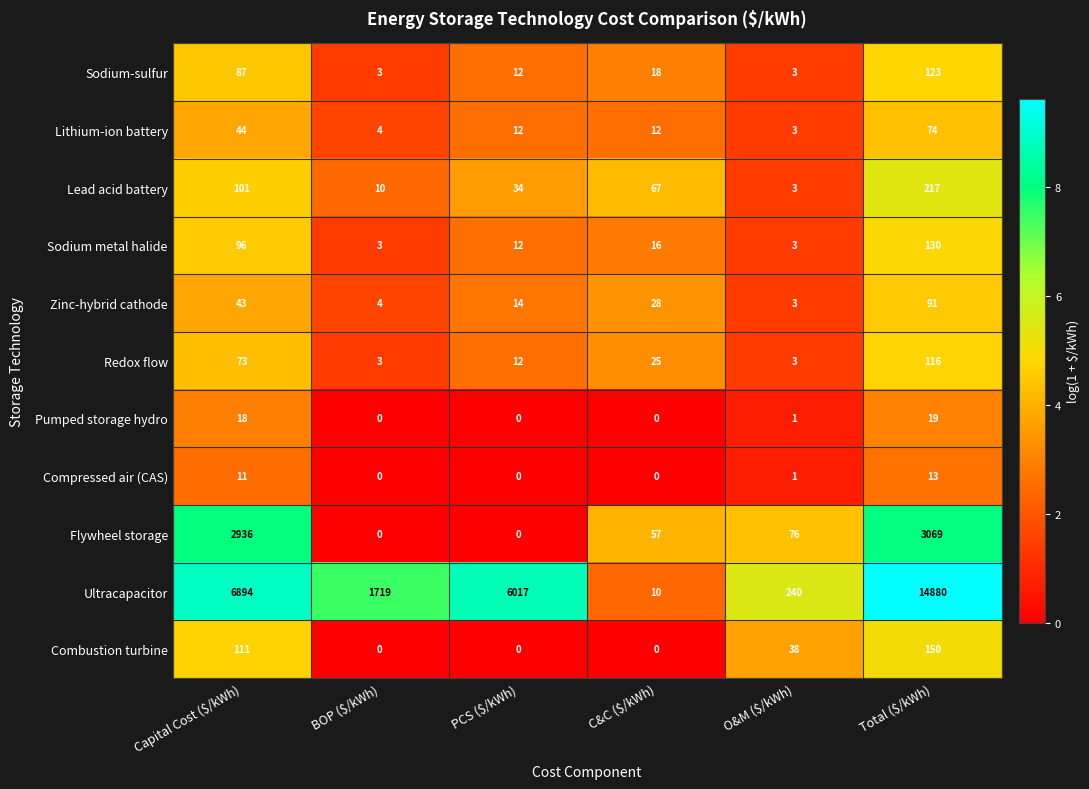

What is the difference between the maximum and minimum values in the Ultracapacitor series?

14870